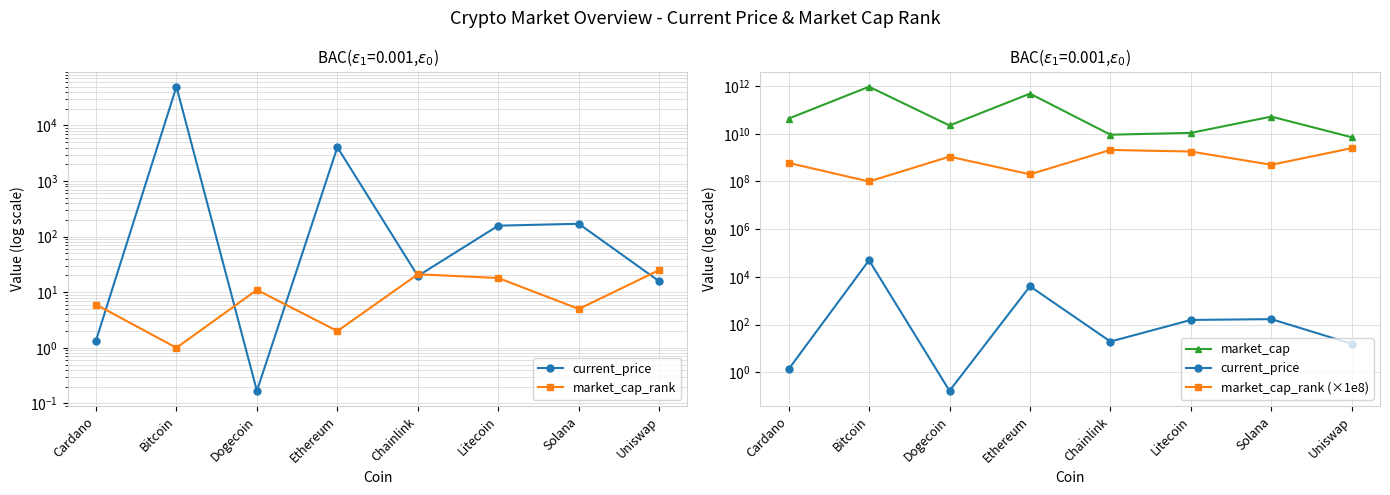

The current_price series shows 0.2 at Dogecoin. True or false?

True